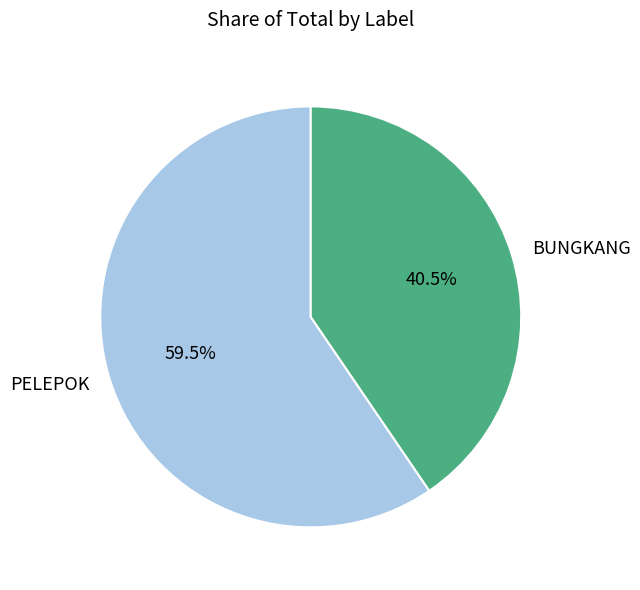

To the nearest percent, what is the combined percentage of PELEPOK and BUNGKANG?

100%